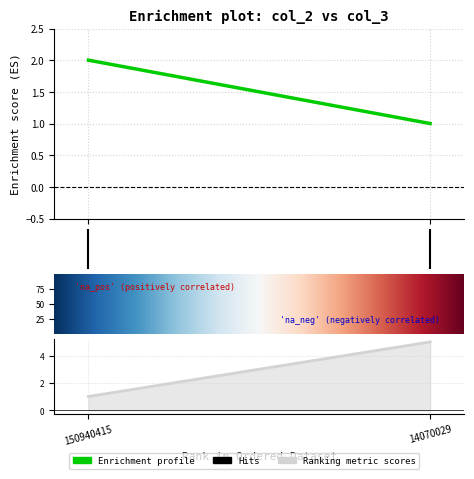

What is the minimum value shown in the chart?

1